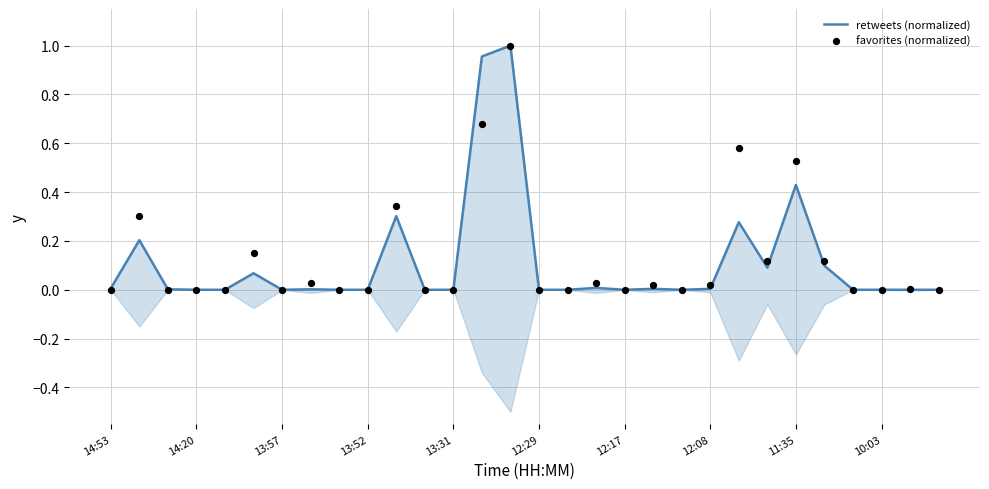

Which series has the largest Y range (max minus min)?

retweets (normalized)